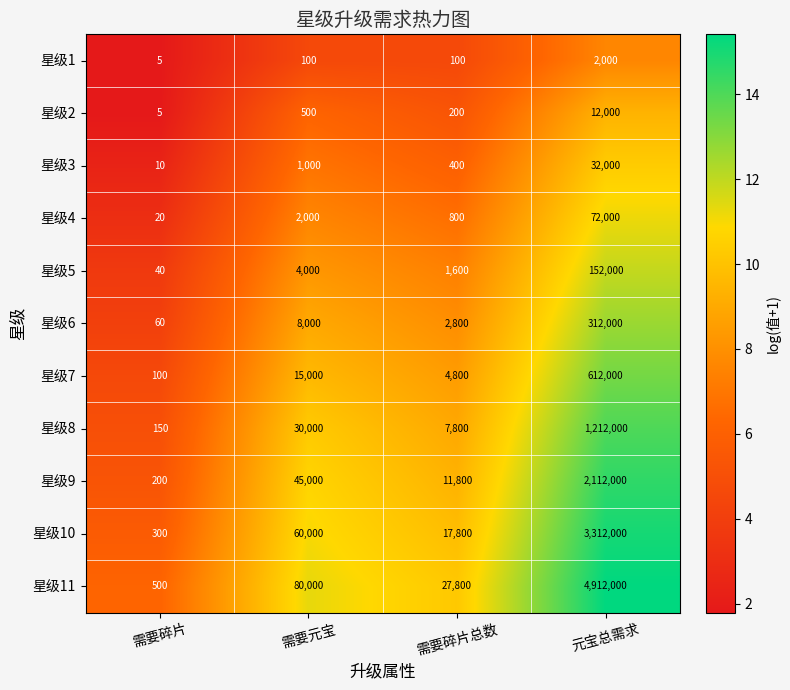

Which series has the largest total across all categories?

星级11